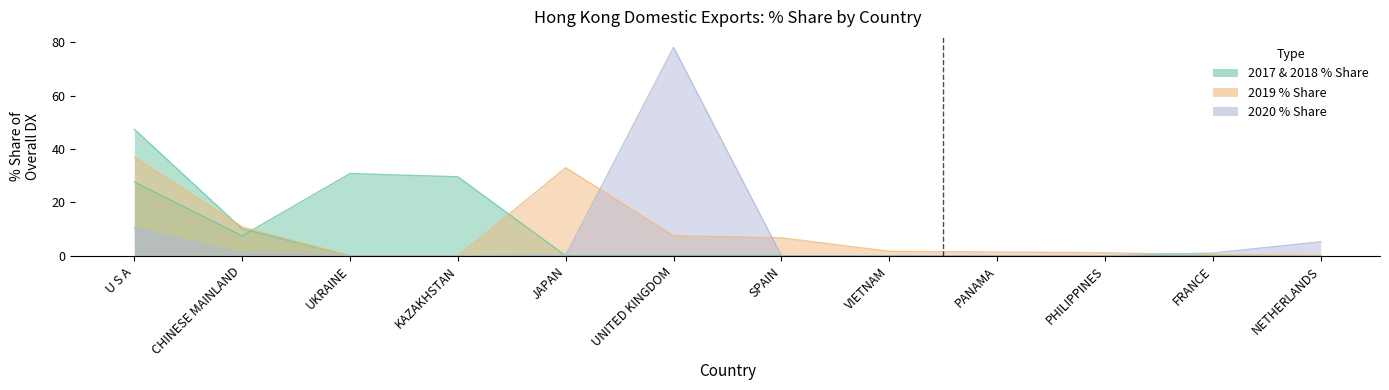

How many intersections are there between 201912_% Share and 201712_% Share?

1